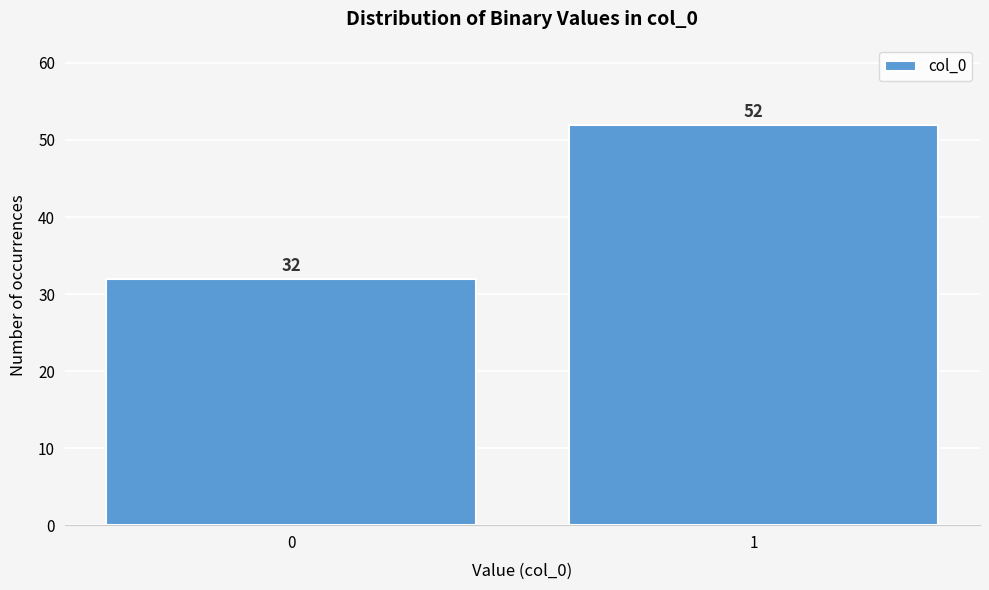

Reading left to right, what are all the values shown in this chart?

32	52